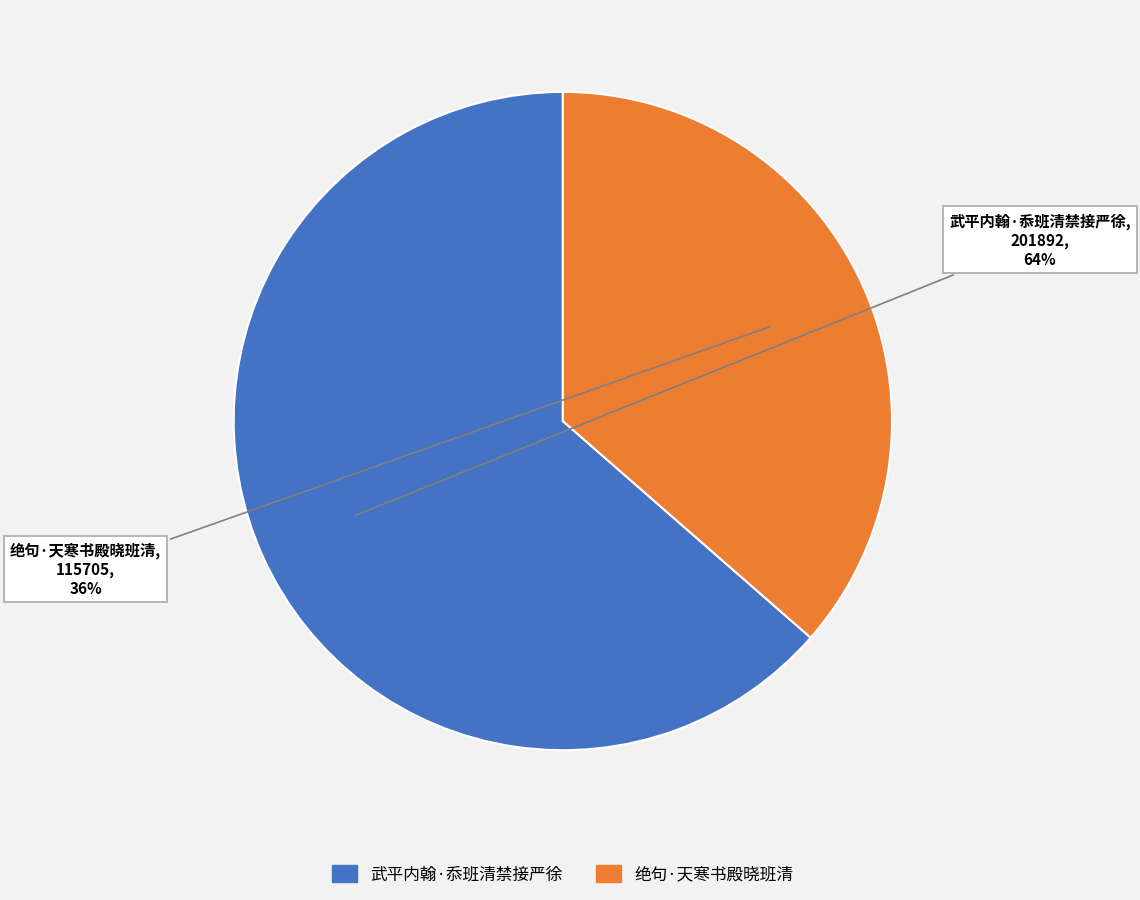

What percentage is the 武平内翰·忝班清禁接严徐 slice, to the nearest percent?

64%